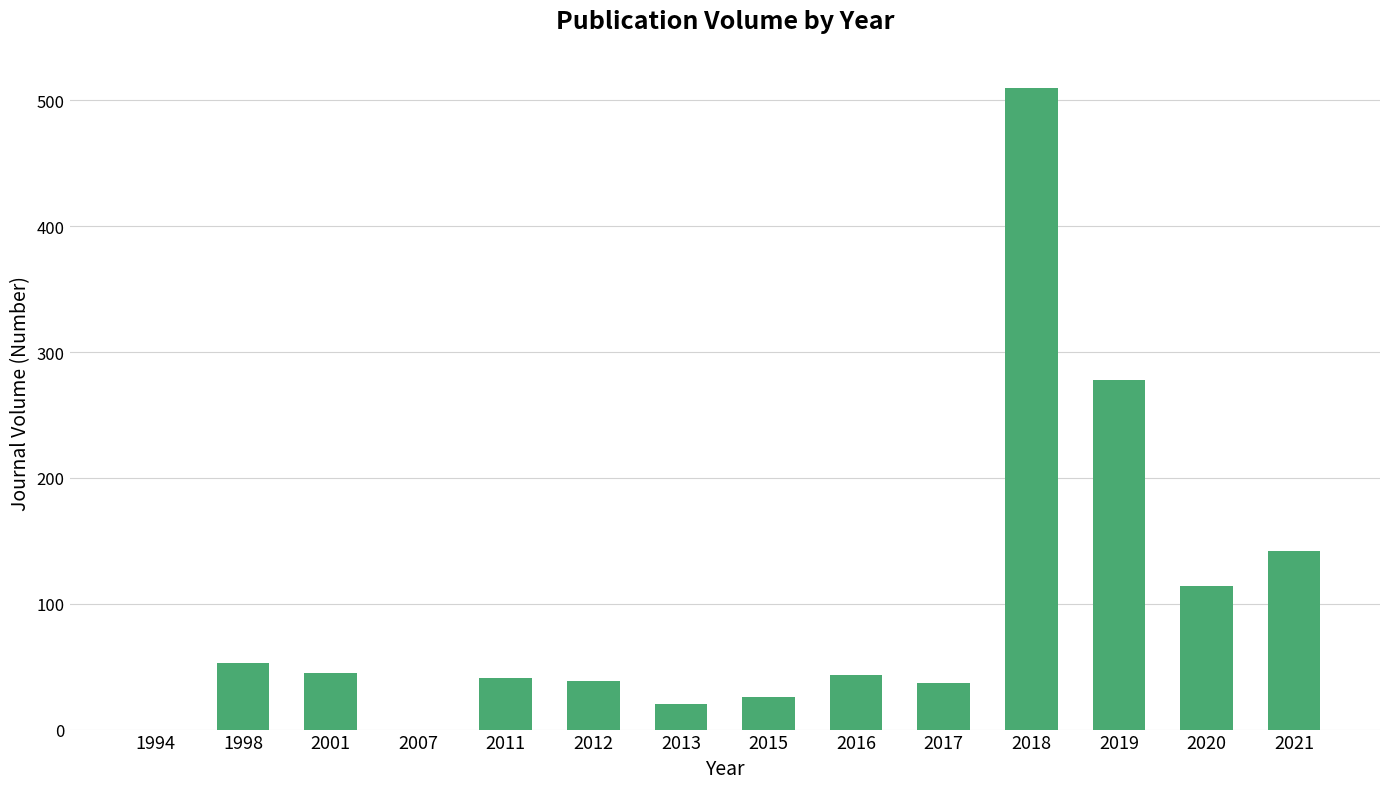

The value at 1998 is 15. True or false?

False